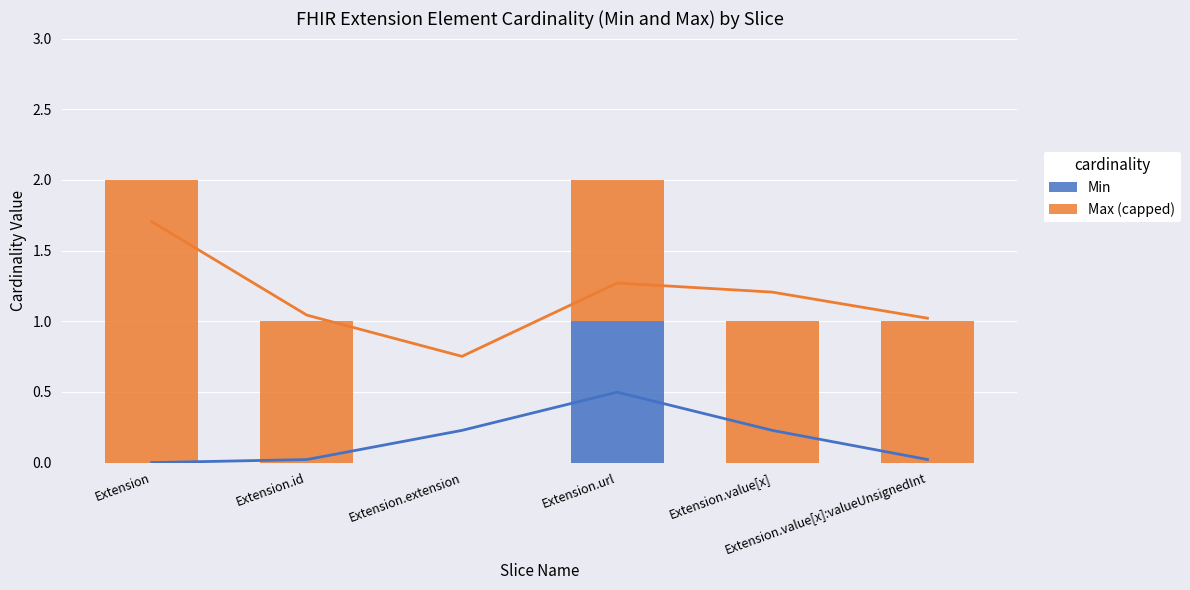

Which series has the largest range (max minus min)?

Max (capped)